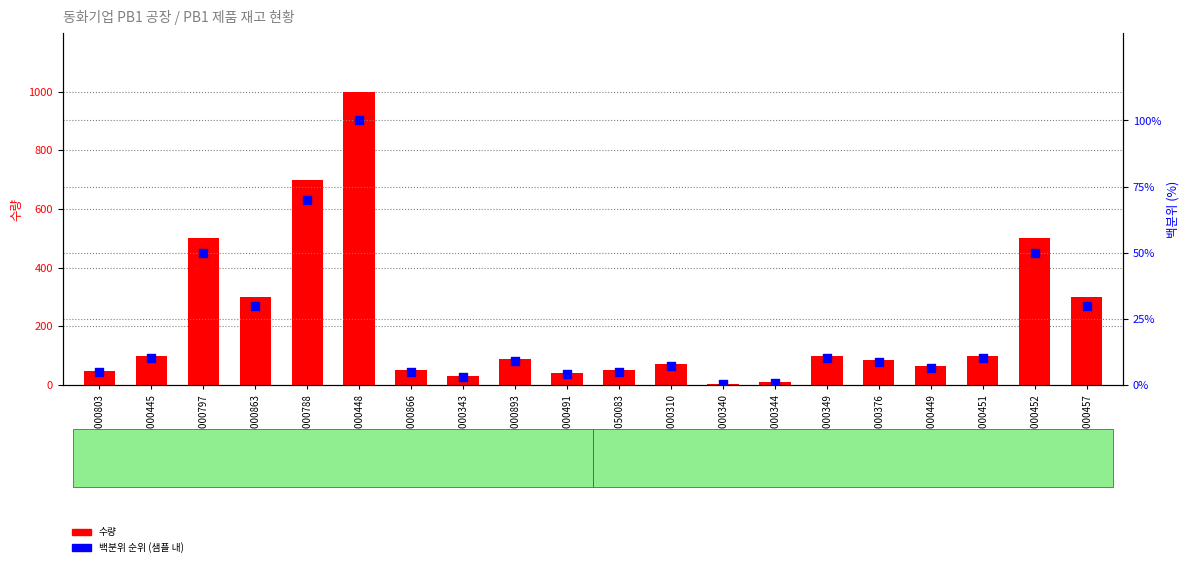

Which series has the largest total across all categories?

수량